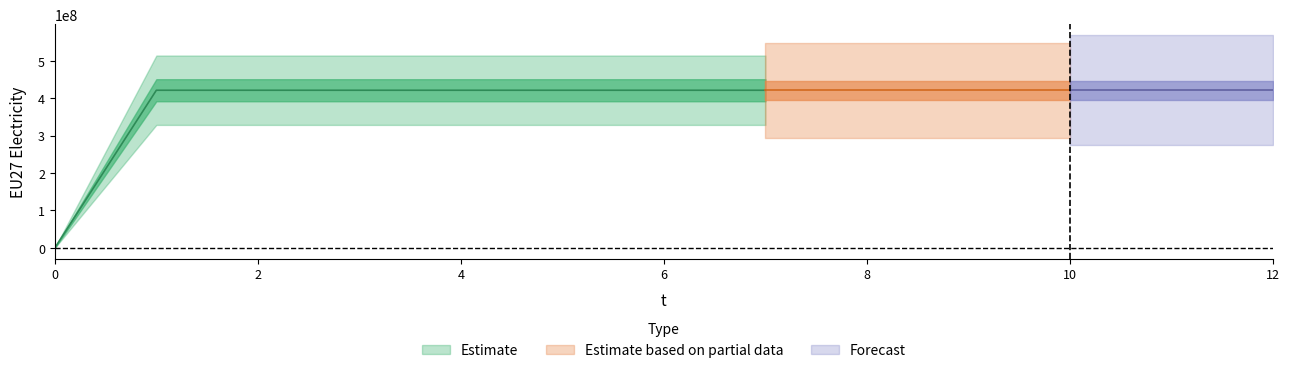

What is the average value?

389067307